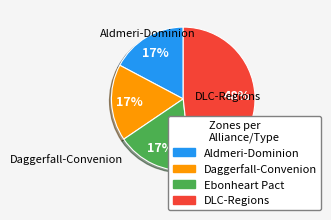

To the nearest percent, what is the average slice percentage?

25%